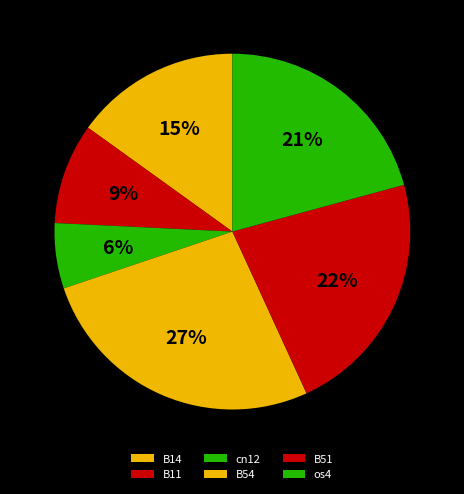

To the nearest percent, what is the difference between the largest and smallest slice percentages?

21%